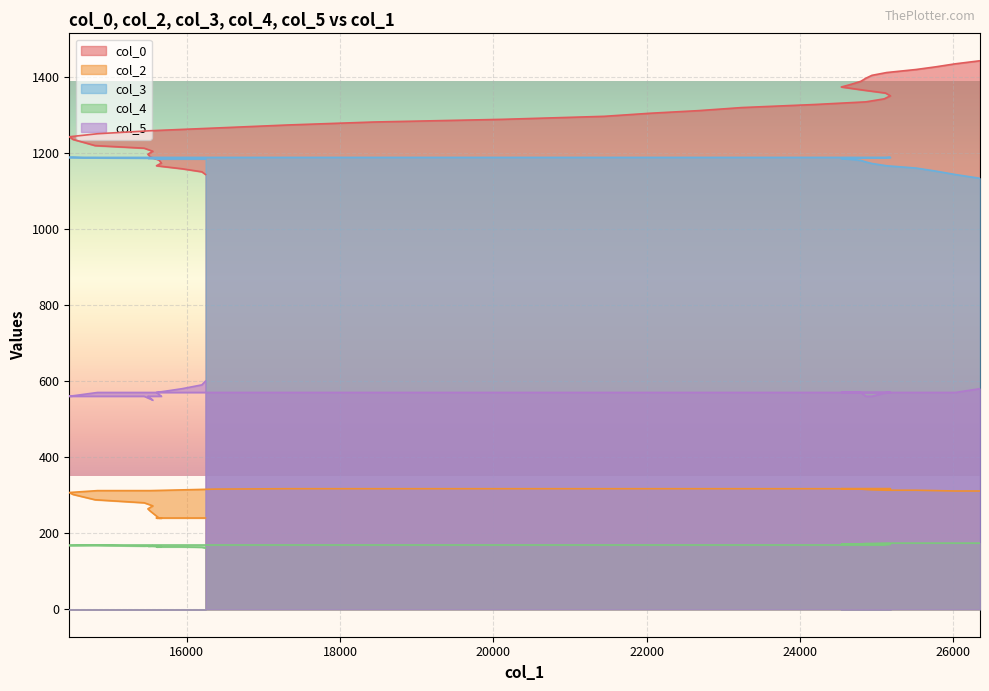

Which series has the largest total across all categories?

col_0